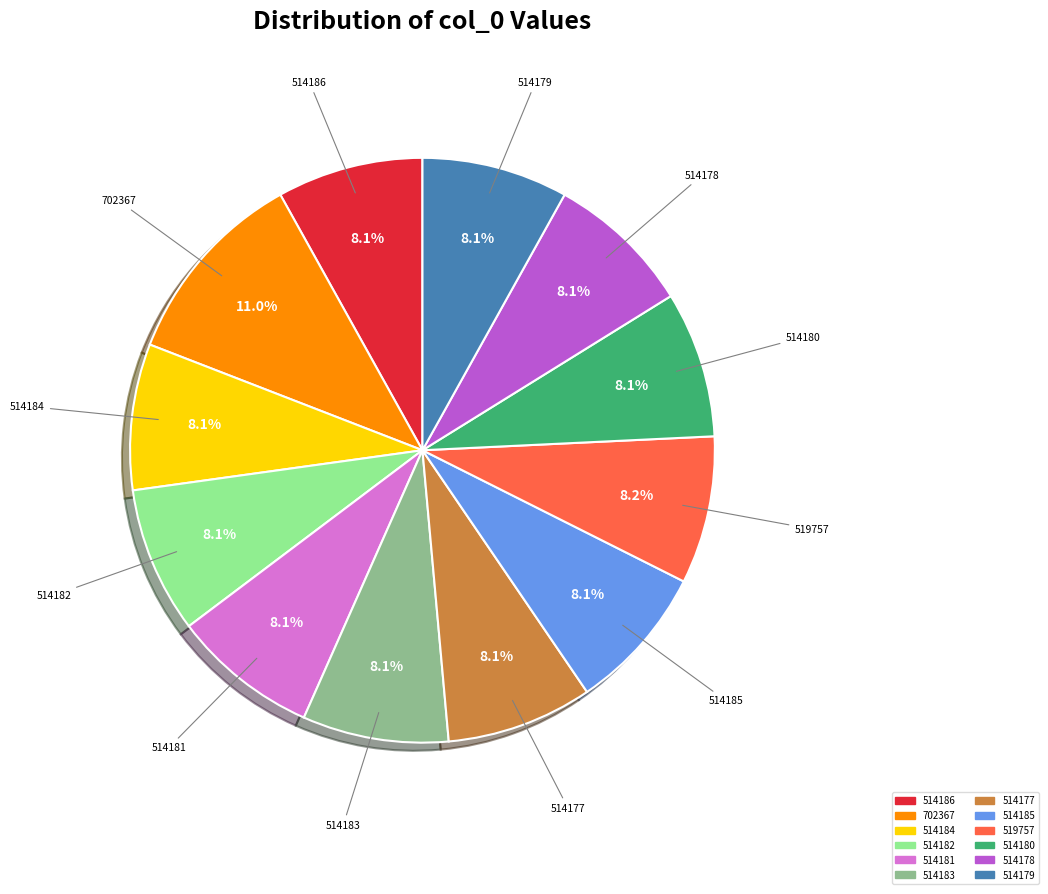

To the nearest percent, what is the combined percentage of 519757 and 702367?

19%